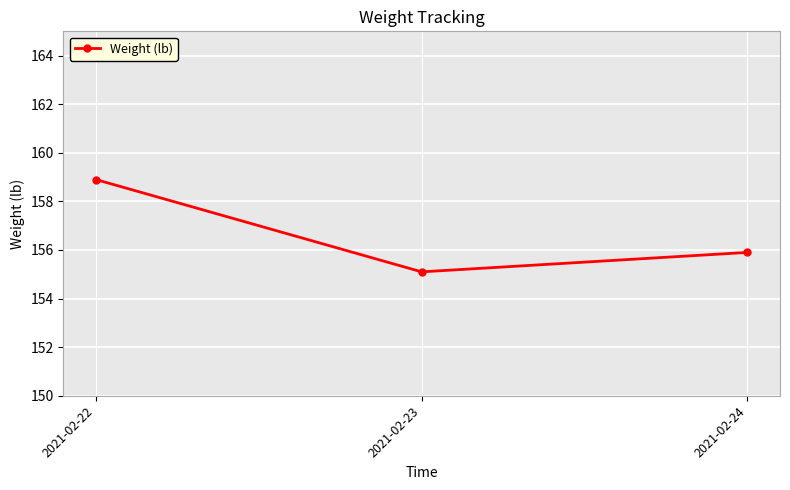

Which label corresponds to the smallest value in the chart?

2021-02-23